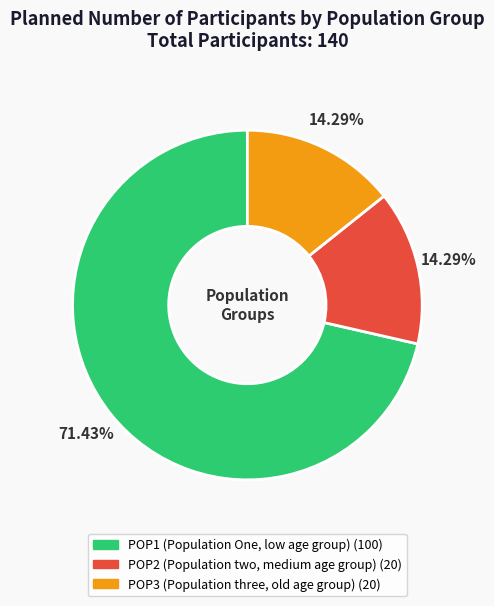

What is the largest slice in the pie chart?

POP1